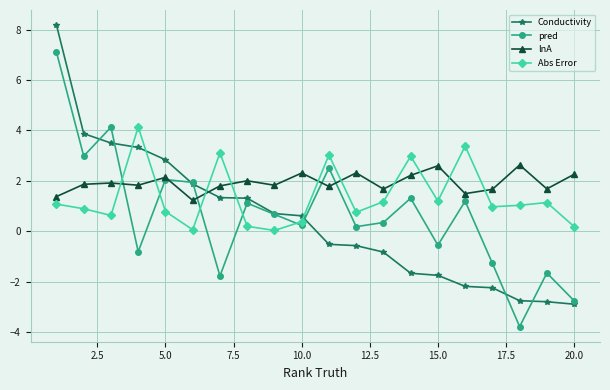

How many times do pred and Abs Error cross each other?

5